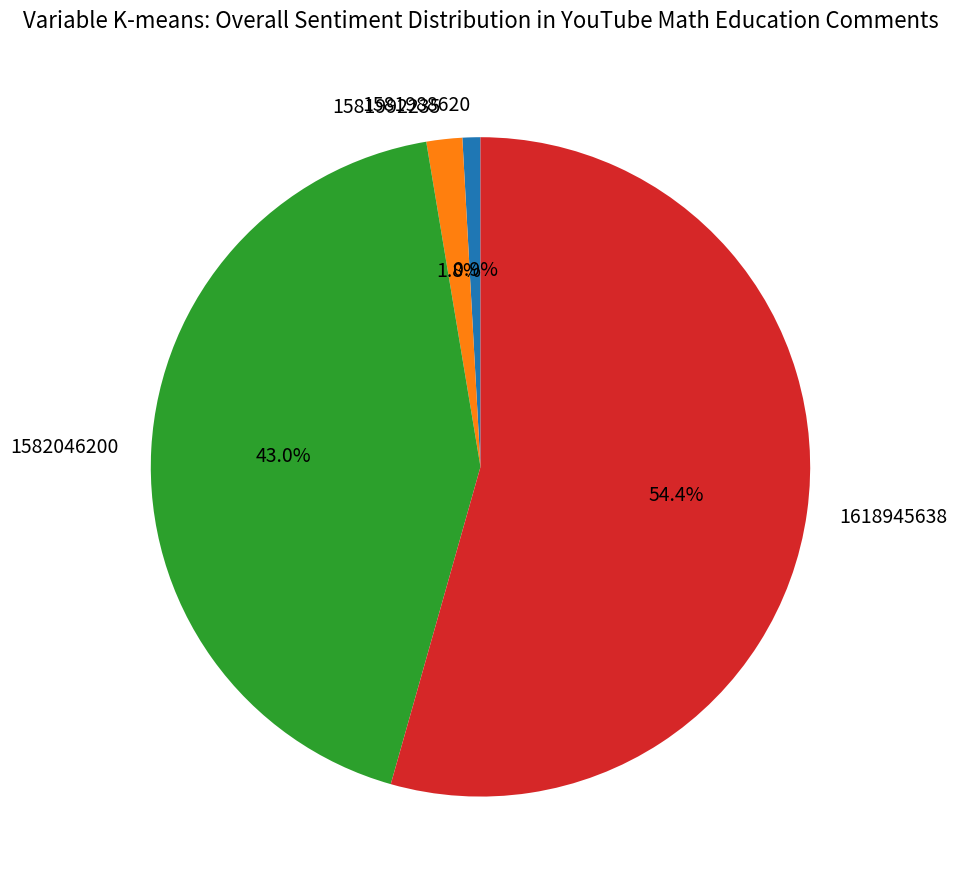

To the nearest percent, what is the combined percentage of 1581992235 and 1581988620?

3%